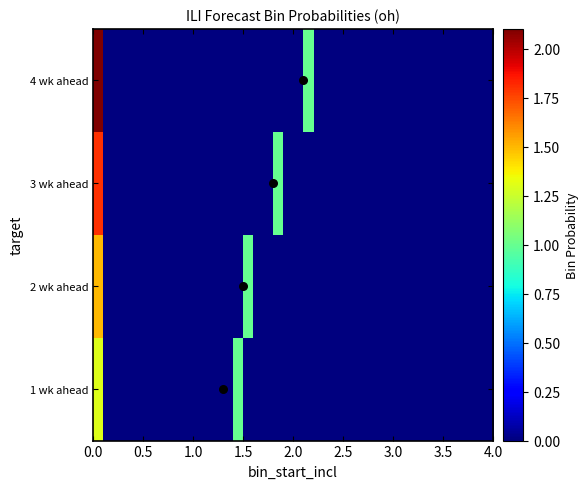

List the series in order of their overall mean, lowest first.

1 wk ahead, 2 wk ahead, 3 wk ahead, 4 wk ahead